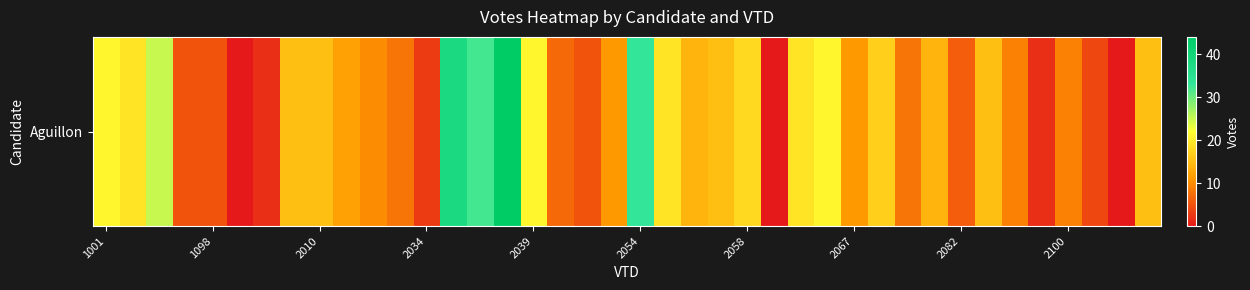

Count the number of categories in the chart.

40